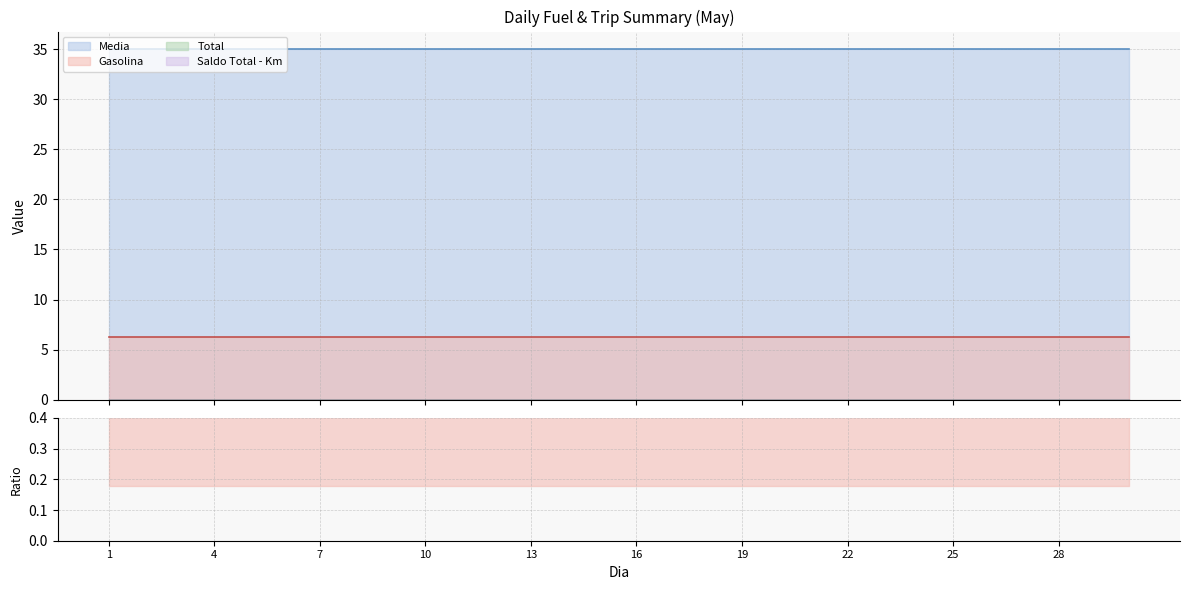

Reading right to left, transcribe all the data shown in this chart.

Gasolina: 30=6.3	29=6.3	28=6.3	27=6.3	26=6.3	25=6.3	24=6.3	23=6.3	22=6.3	21=6.3	20=6.3	19=6.3	18=6.3	17=6.3	16=6.3	15=6.3	14=6.3	13=6.3	12=6.3	11=6.3	10=6.3	9=6.3	8=6.3	7=6.3	6=6.3	5=6.3	4=6.3	3=6.3	2=6.3	1=6.3
Total: 30=0.0	29=0.0	28=0.0	27=0.0	26=0.0	25=0.0	24=0.0	23=0.0	22=0.0	21=0.0	20=0.0	19=0.0	18=0.0	17=0.0	16=0.0	15=0.0	14=0.0	13=0.0	12=0.0	11=0.0	10=0.0	9=0.0	8=0.0	7=0.0	6=0.0	5=0.0	4=0.0	3=0.0	2=0.0	1=0.0
Saldo Total - Km: 30=0.0	29=0.0	28=0.0	27=0.0	26=0.0	25=0.0	24=0.0	23=0.0	22=0.0	21=0.0	20=0.0	19=0.0	18=0.0	17=0.0	16=0.0	15=0.0	14=0.0	13=0.0	12=0.0	11=0.0	10=0.0	9=0.0	8=0.0	7=0.0	6=0.0	5=0.0	4=0.0	3=0.0	2=0.0	1=0.0
Media: 30=35.0	29=35.0	28=35.0	27=35.0	26=35.0	25=35.0	24=35.0	23=35.0	22=35.0	21=35.0	20=35.0	19=35.0	18=35.0	17=35.0	16=35.0	15=35.0	14=35.0	13=35.0	12=35.0	11=35.0	10=35.0	9=35.0	8=35.0	7=35.0	6=35.0	5=35.0	4=35.0	3=35.0	2=35.0	1=35.0